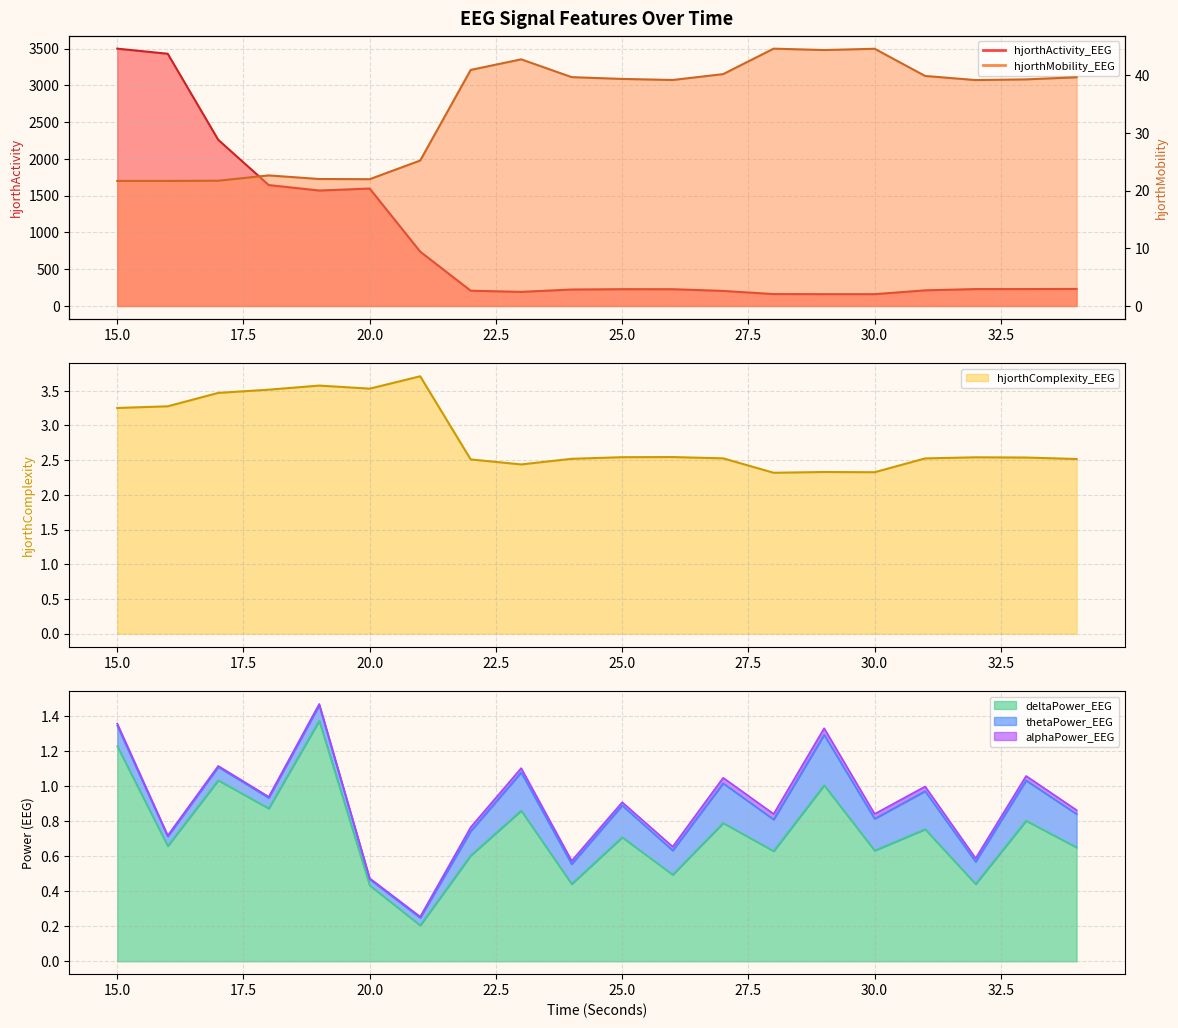

Reading left to right, what are all the values shown in this chart?

hjorthActivity_EEG: 15=3498.6	16=3429.3	17=2259.1	18=1644.4	19=1569.9	20=1596.8	21=739.1	22=208.0	23=192.3	24=224.0	25=228.7	26=228.3	27=205.2	28=162.3	29=161.0	30=161.0	31=213.2	32=230.0	33=230.3	34=232.1
hjorthMobility_EEG: 15=21.7	16=21.7	17=21.7	18=22.6	19=22.0	20=22.0	21=25.2	22=40.9	23=42.8	24=39.7	25=39.4	26=39.2	27=40.2	28=44.6	29=44.4	30=44.6	31=39.9	32=39.2	33=39.3	34=39.6
hjorthComplexity_EEG: 15=3.3	16=3.3	17=3.5	18=3.5	19=3.6	20=3.5	21=3.7	22=2.5	23=2.4	24=2.5	25=2.5	26=2.5	27=2.5	28=2.3	29=2.3	30=2.3	31=2.5	32=2.5	33=2.5	34=2.5
deltaPower_EEG: 15=1.2	16=0.7	17=1.0	18=0.9	19=1.4	20=0.4	21=0.2	22=0.6	23=0.9	24=0.4	25=0.7	26=0.5	27=0.8	28=0.6	29=1.0	30=0.6	31=0.8	32=0.4	33=0.8	34=0.7